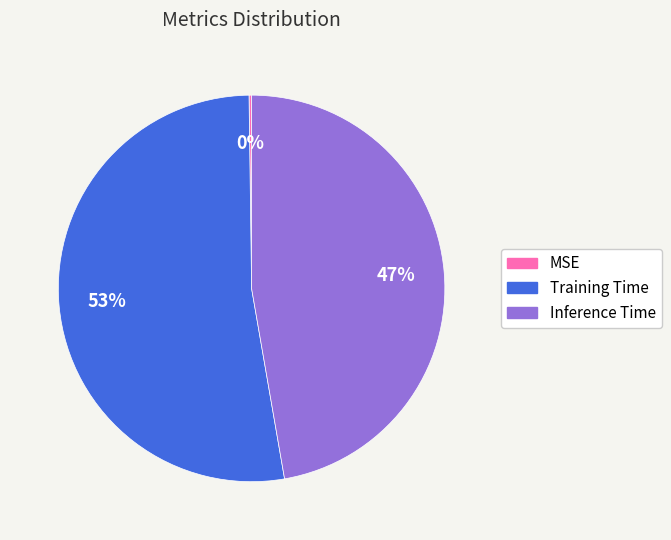

Do Inference Time and Training Time together represent more than half of the pie?

Yes